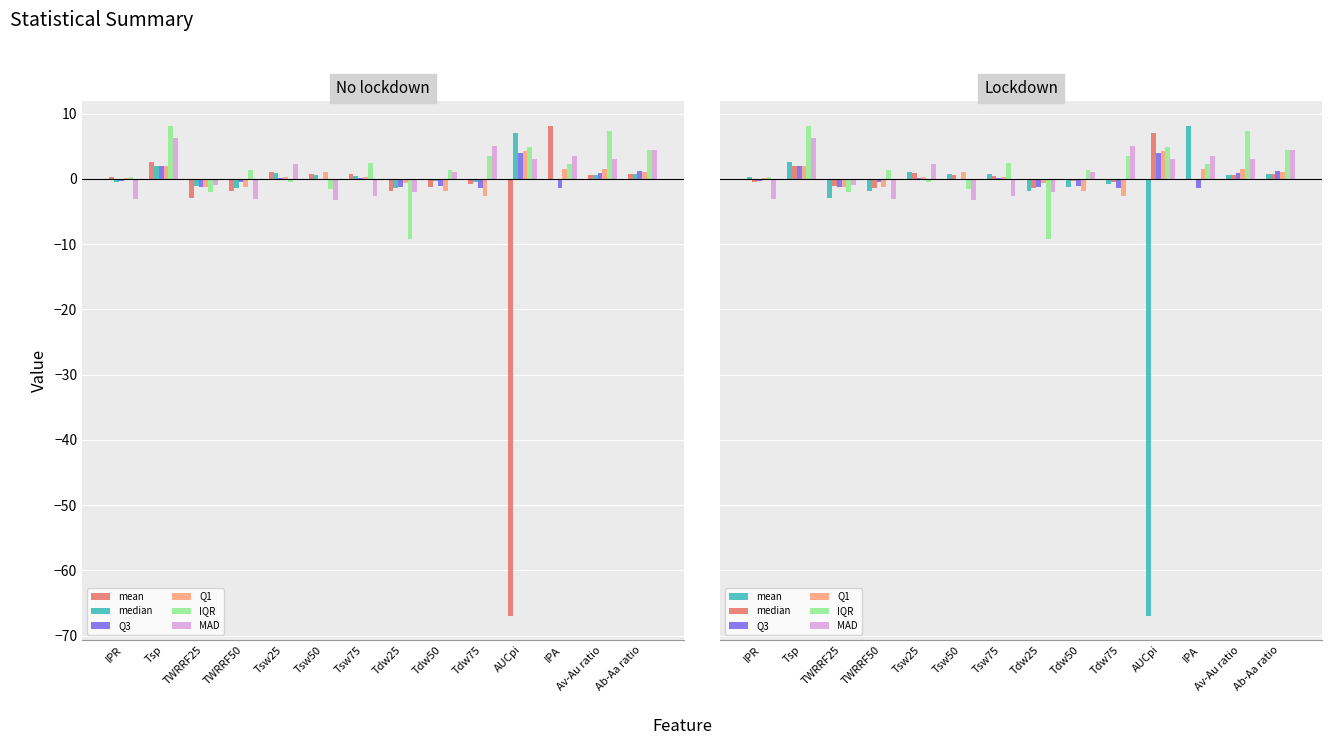

Rank the series at Tsw75 from highest to lowest value.

IQR, mean, median, Q1, Q3, MAD